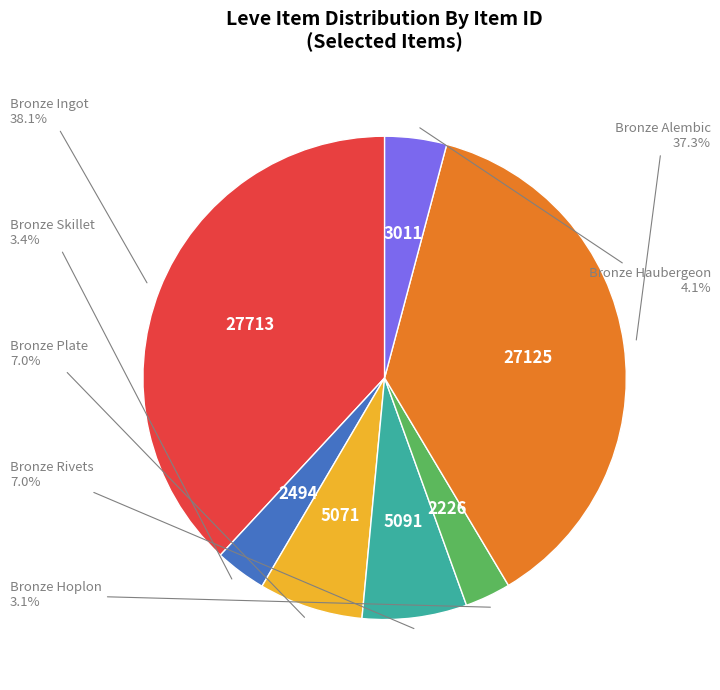

Does any single category account for the majority?

No